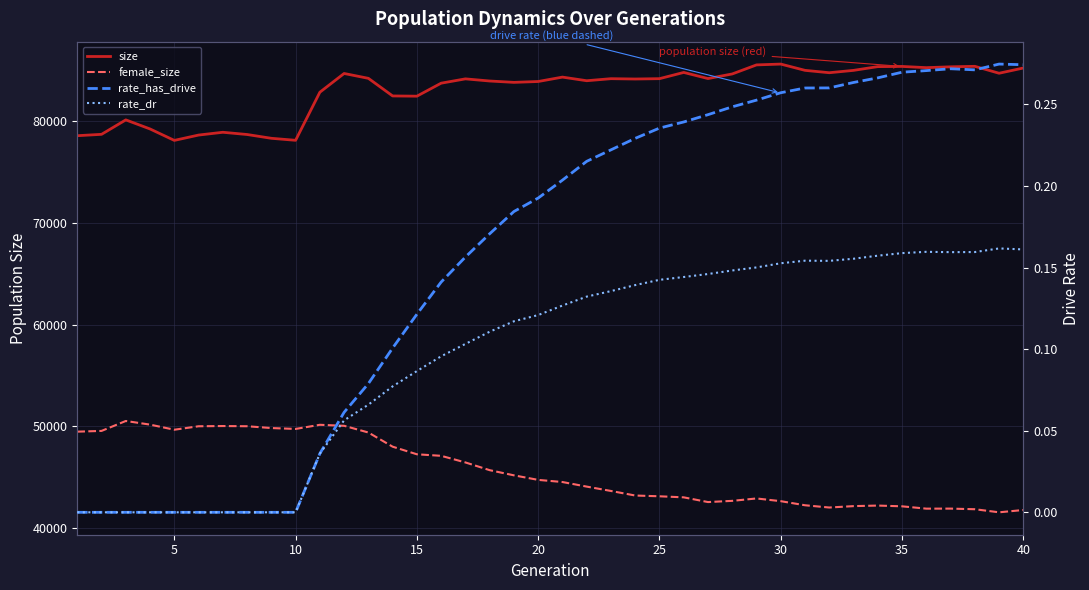

Is this an area chart (filled region under the line)?

No